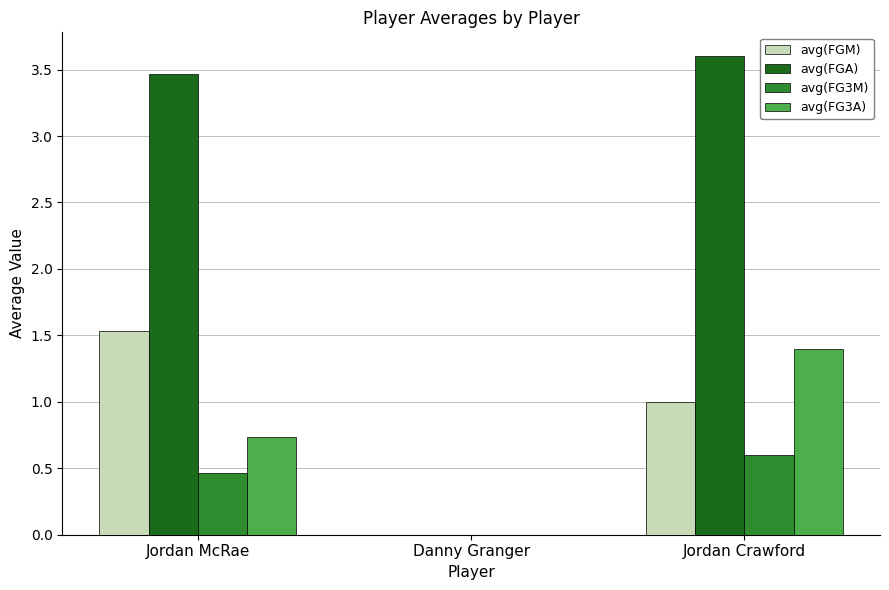

Is it true that avg(FG3M) equals 0.3 at Danny Granger?

False